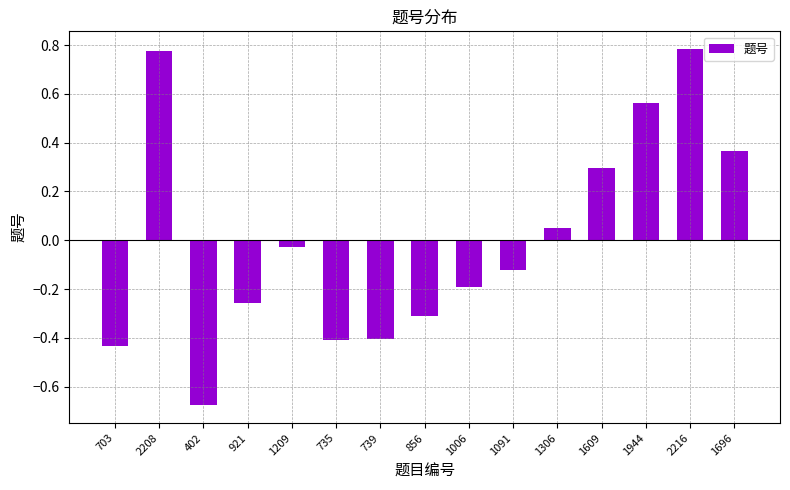

Which label corresponds to the smallest value in the chart?

402